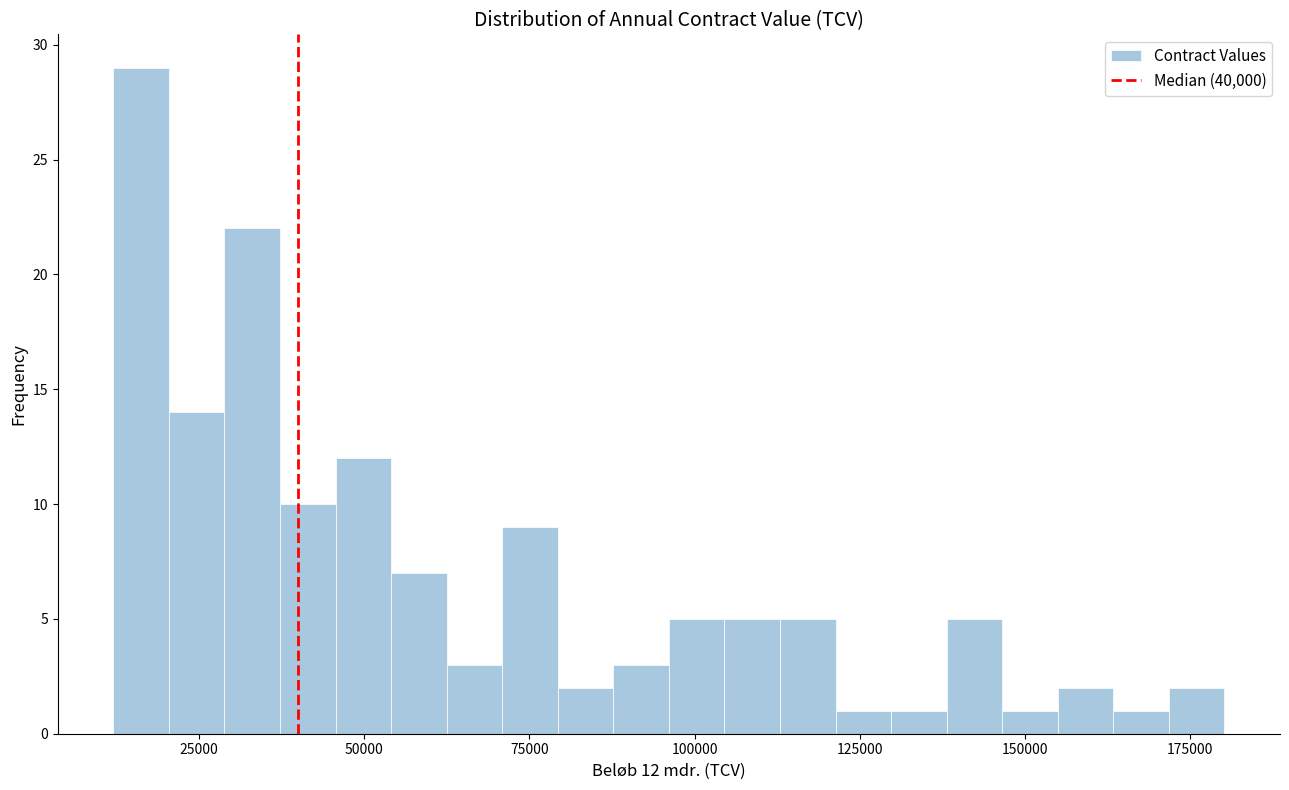

Read against the x-axis, roughly where is the centre of the tallest bar?

15000